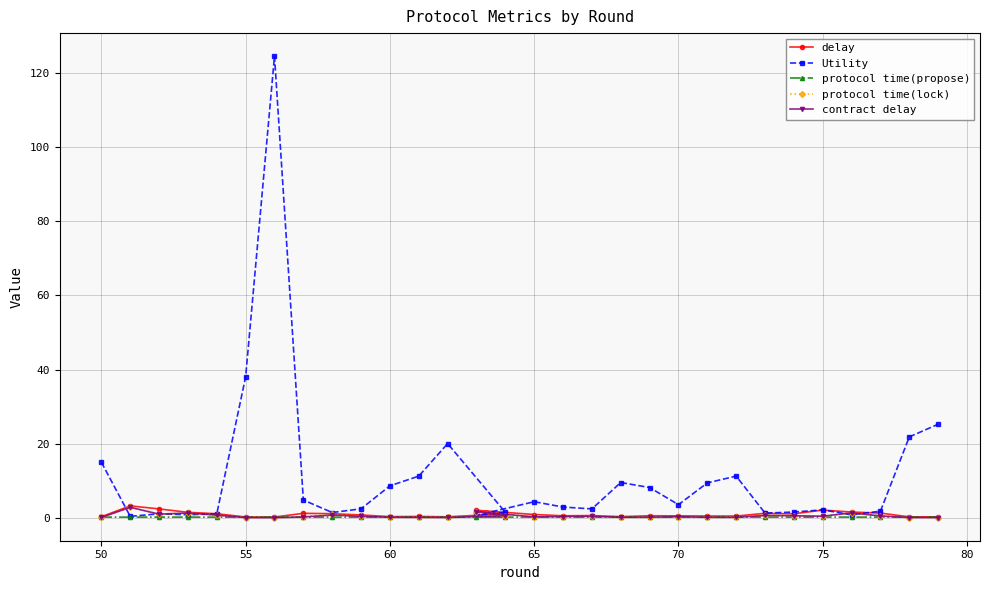

What is the highest value of the delay series?

3.2